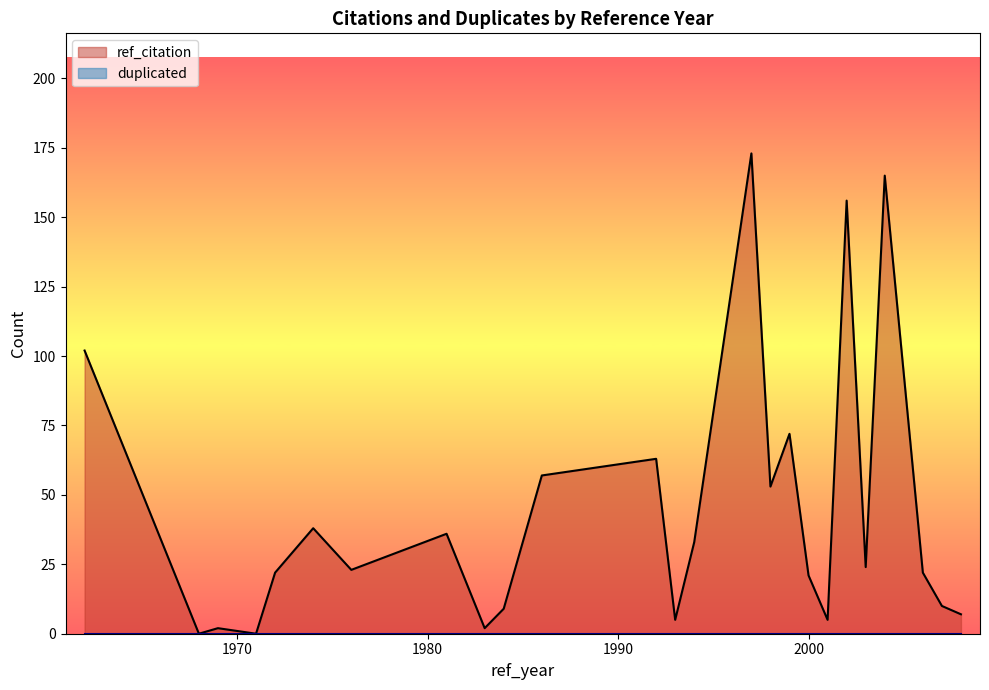

Which label corresponds to the smallest value in the chart?

1968